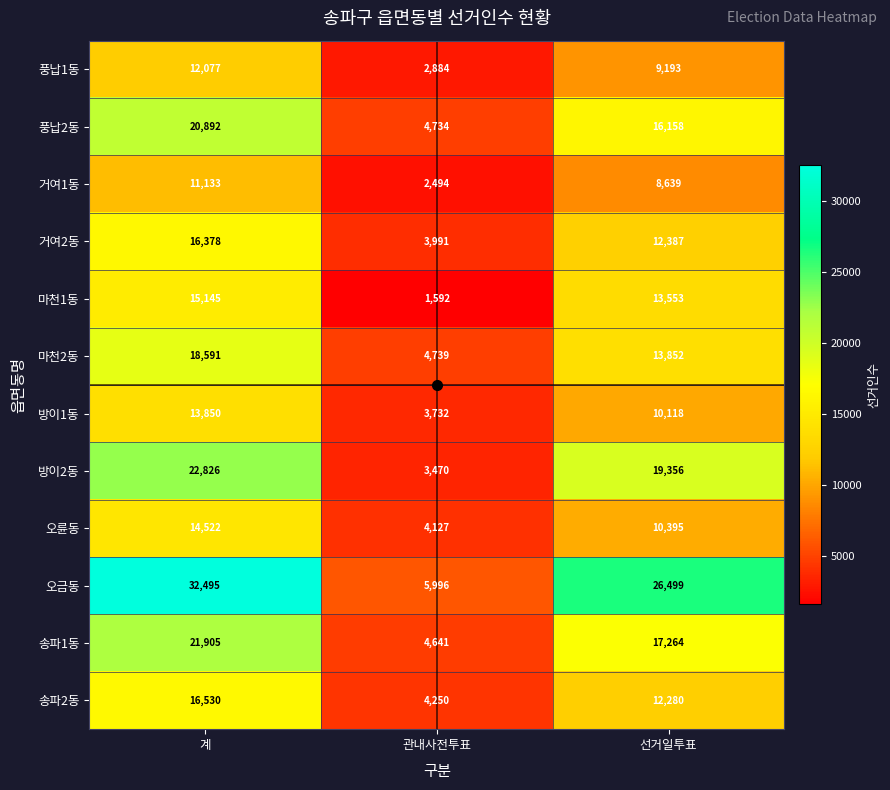

What is the average value of the 거여2동 series?

10919